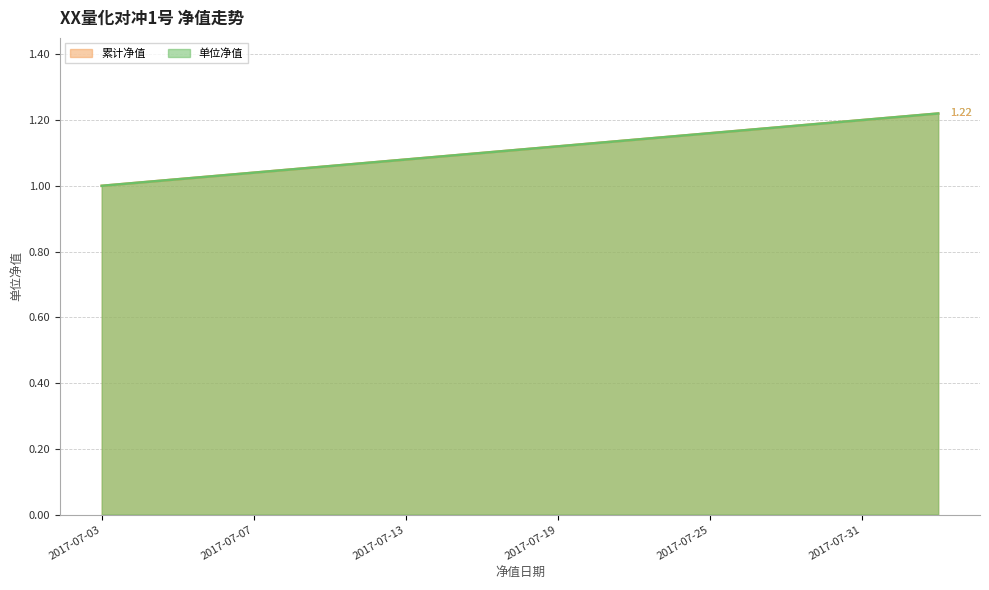

How many values in the 单位净值 series exceed 1?

22